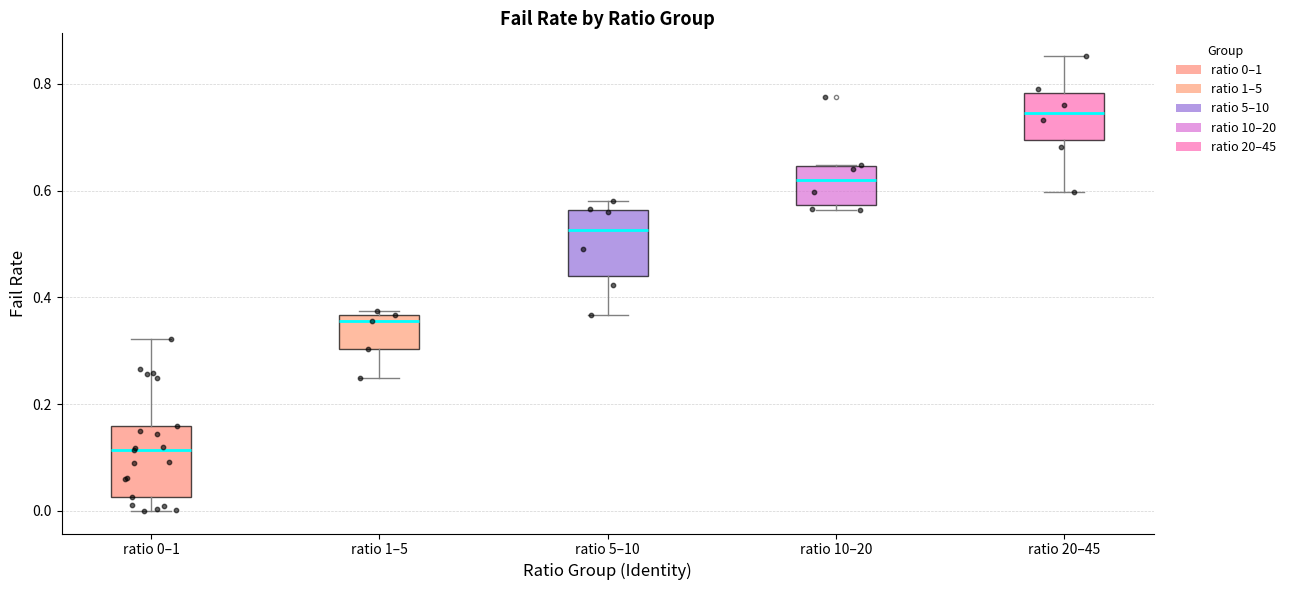

Reading left to right, read every box against the y-axis: the position of its median line, the range the box covers, and the ends of its whiskers. The values are not printed on the chart, so give them approximately, as read against the axis.

ratio 0–1: median 0.12, box 0.02 to 0.16, whiskers 0.00 to 0.32
ratio 1–5: median 0.36 (just below the box's upper edge), box 0.30 to 0.36, whiskers 0.24 to 0.38
ratio 5–10: median 0.52, box 0.44 to 0.56, whiskers 0.36 to 0.58
ratio 10–20: median 0.62, box 0.58 to 0.64, whiskers 0.56 to 0.64
ratio 20–45: median 0.74, box 0.70 to 0.78, whiskers 0.60 to 0.86